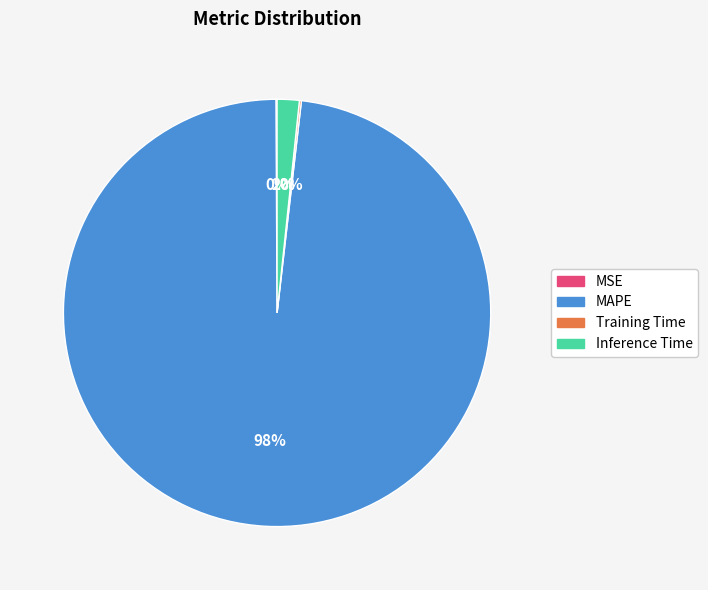

To the nearest percent, what is the average slice percentage?

25%